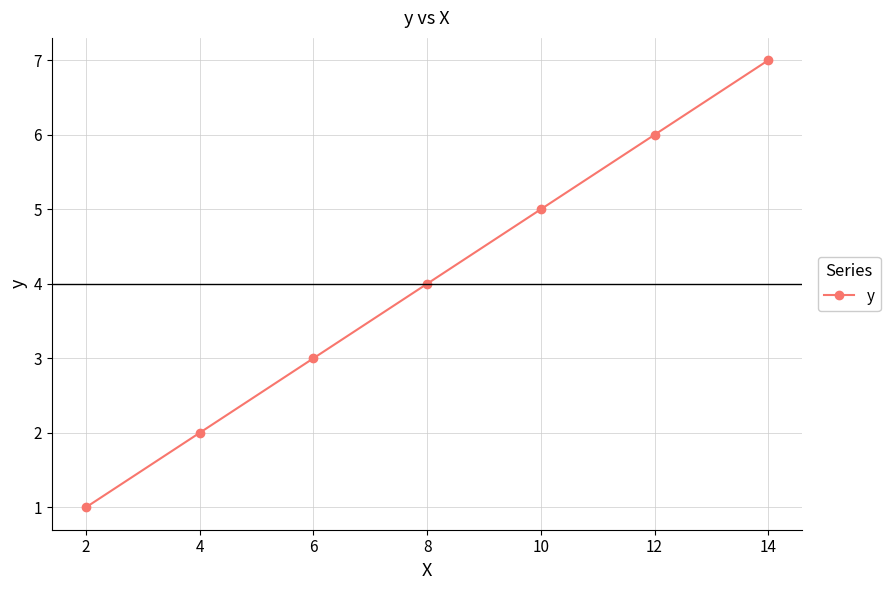

What is the difference between the values at 4 and 2?

1